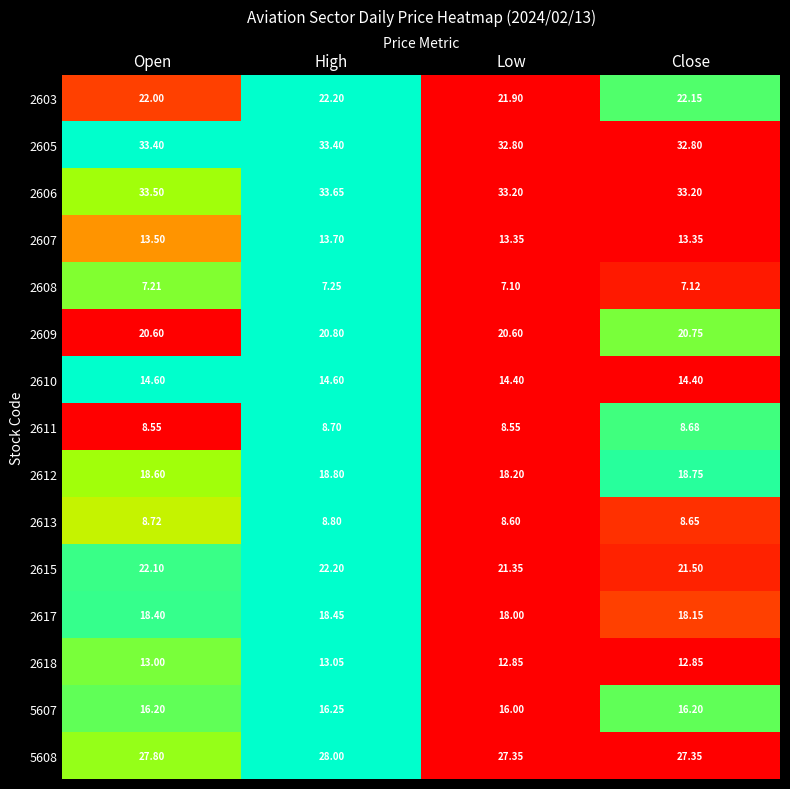

Which series has the largest total across all categories?

2606